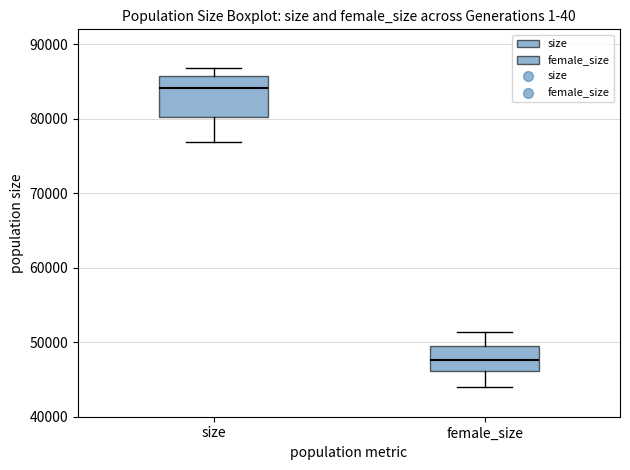

Which box has the lowest median line?

female_size